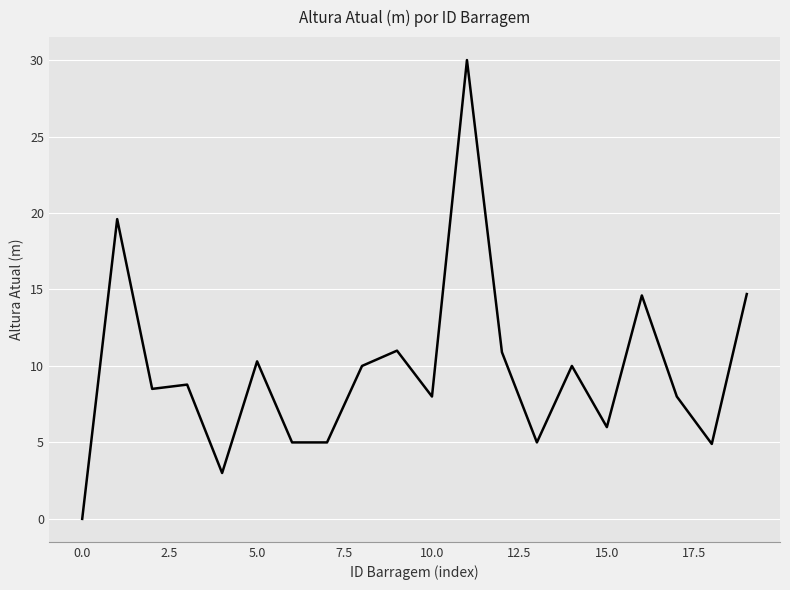

What is the difference between the maximum and minimum values?

30.0